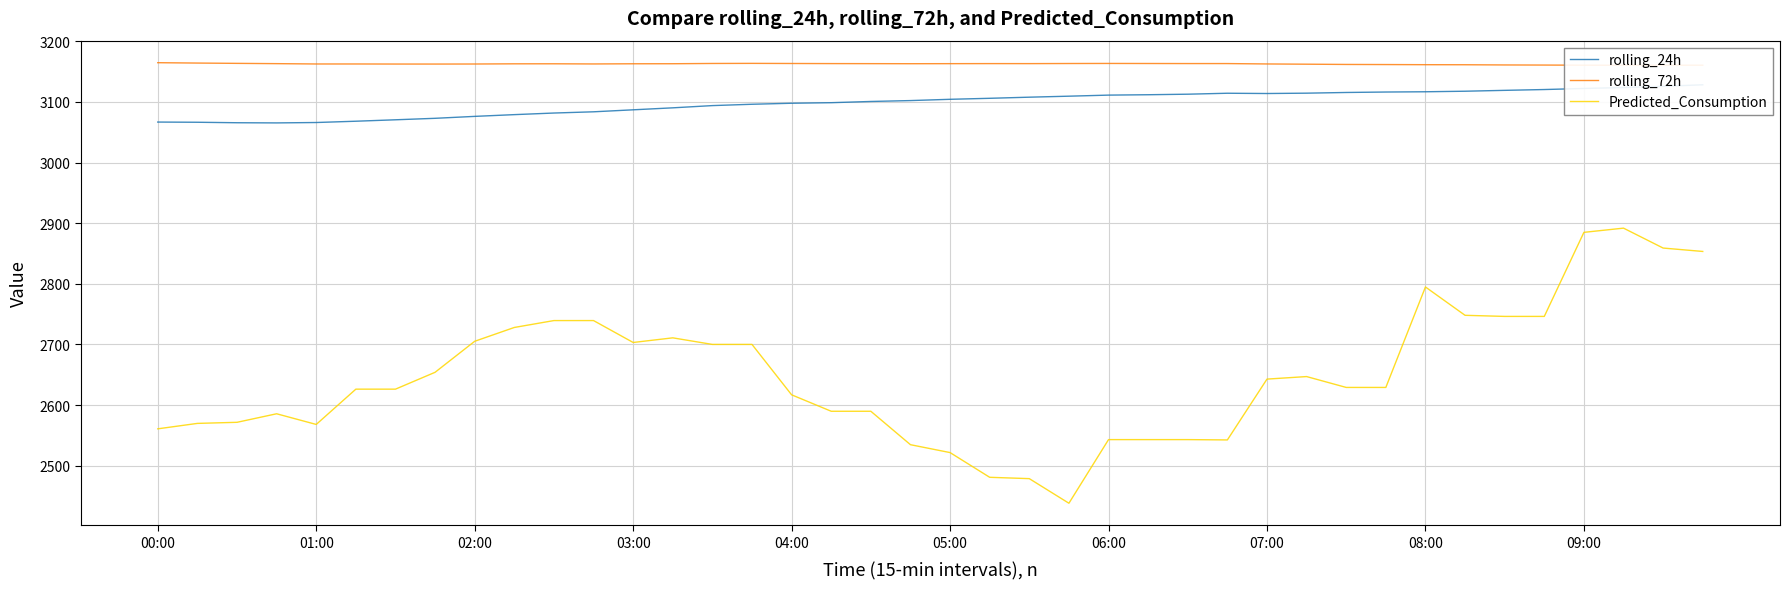

What is the lowest value of the rolling_24h series?

3065.5